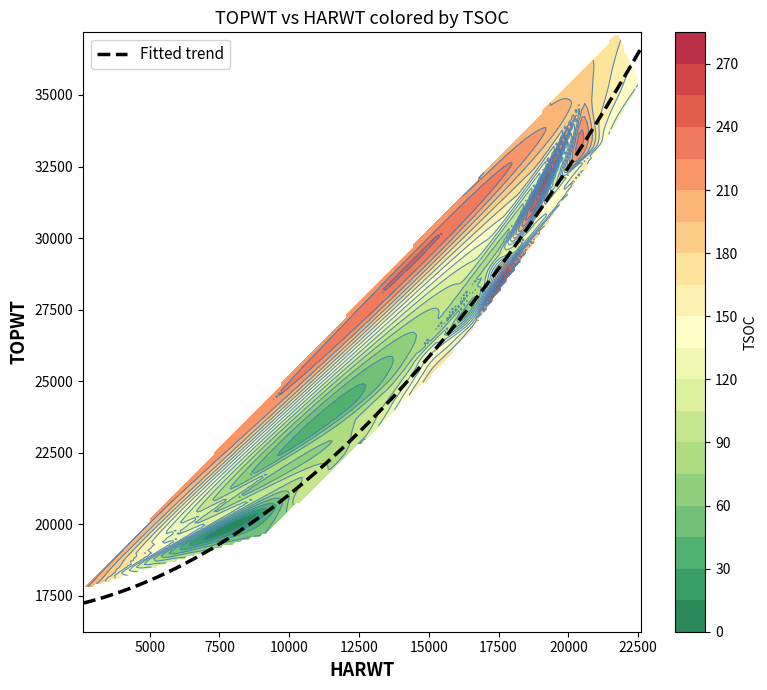

Which series has the largest total across all categories?

TOPWT